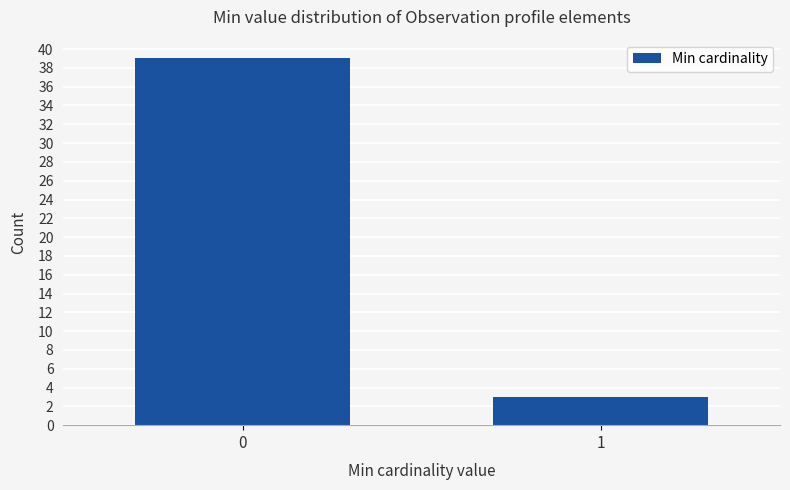

Reading left to right, list all the values displayed in this chart.

39	3